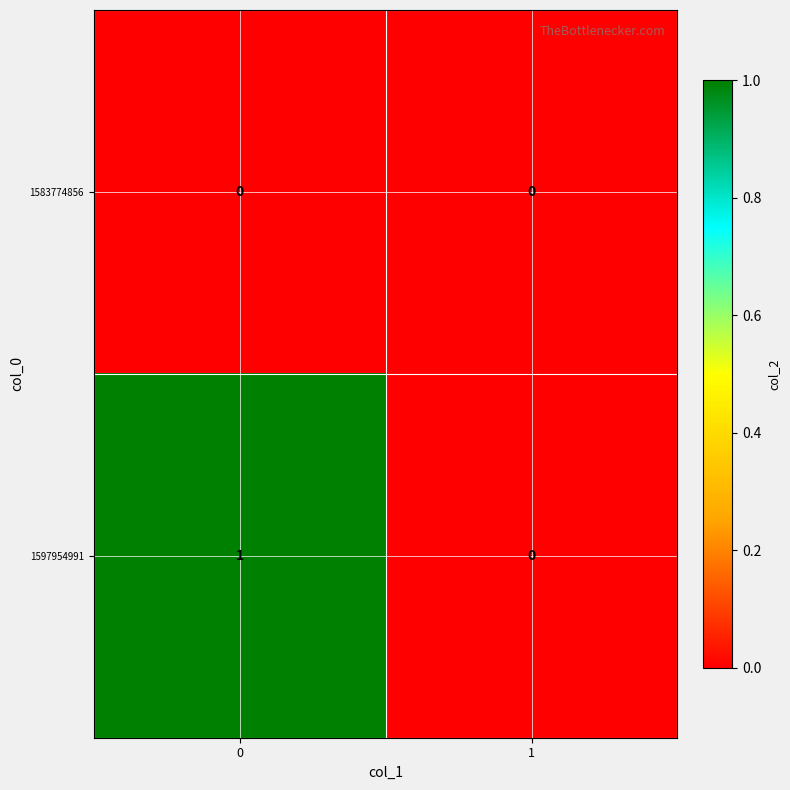

List the series in order of their peak value, lowest first.

1583774856, 1597954991